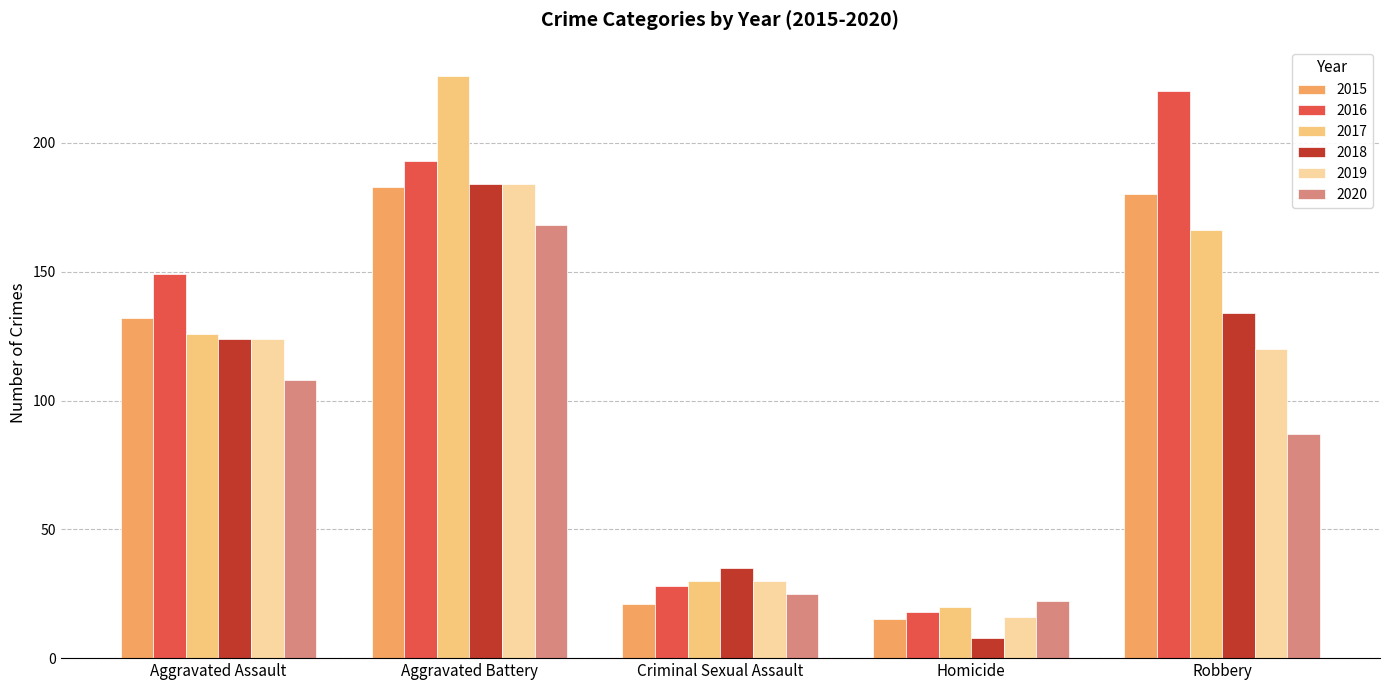

Reading right to left, what are all the values shown in this chart?

2015: Robbery=180	Homicide=15	Criminal Sexual Assault=21	Aggravated Battery=183	Aggravated Assault=132
2016: Robbery=220	Homicide=18	Criminal Sexual Assault=28	Aggravated Battery=193	Aggravated Assault=149
2017: Robbery=166	Homicide=20	Criminal Sexual Assault=30	Aggravated Battery=226	Aggravated Assault=126
2018: Robbery=134	Homicide=8	Criminal Sexual Assault=35	Aggravated Battery=184	Aggravated Assault=124
2019: Robbery=120	Homicide=16	Criminal Sexual Assault=30	Aggravated Battery=184	Aggravated Assault=124
2020: Robbery=87	Homicide=22	Criminal Sexual Assault=25	Aggravated Battery=168	Aggravated Assault=108